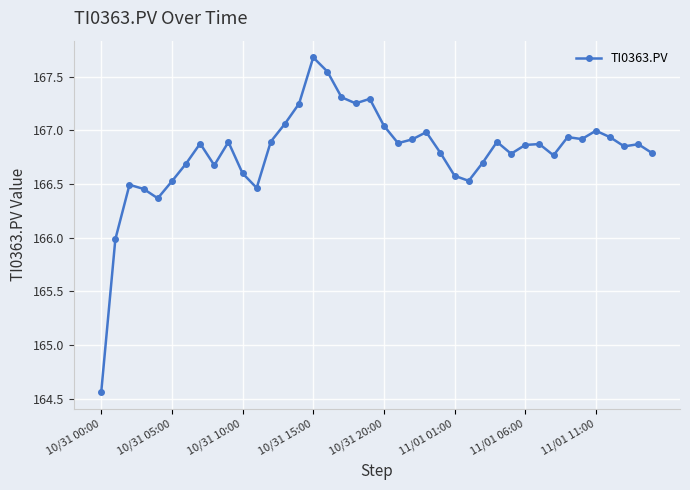

True or false: the data has more than 1 interior local peaks.

True